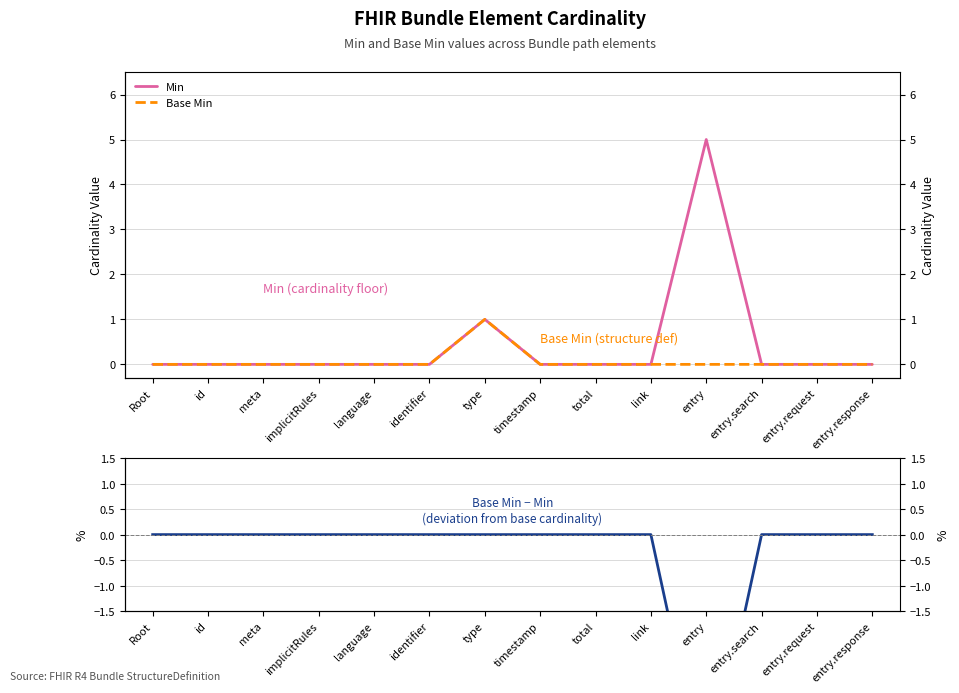

True or false: Base Min and Base Min − Min cross at least once.

False